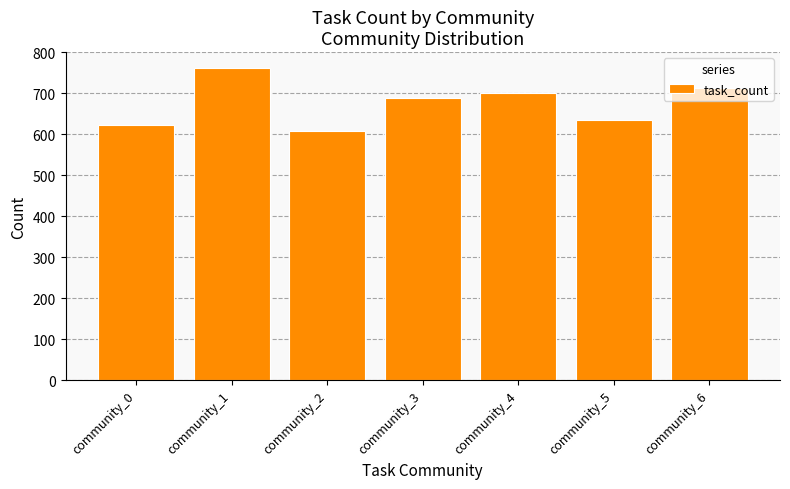

What is the ratio of the value at community_2 to the value at community_0?

1.0